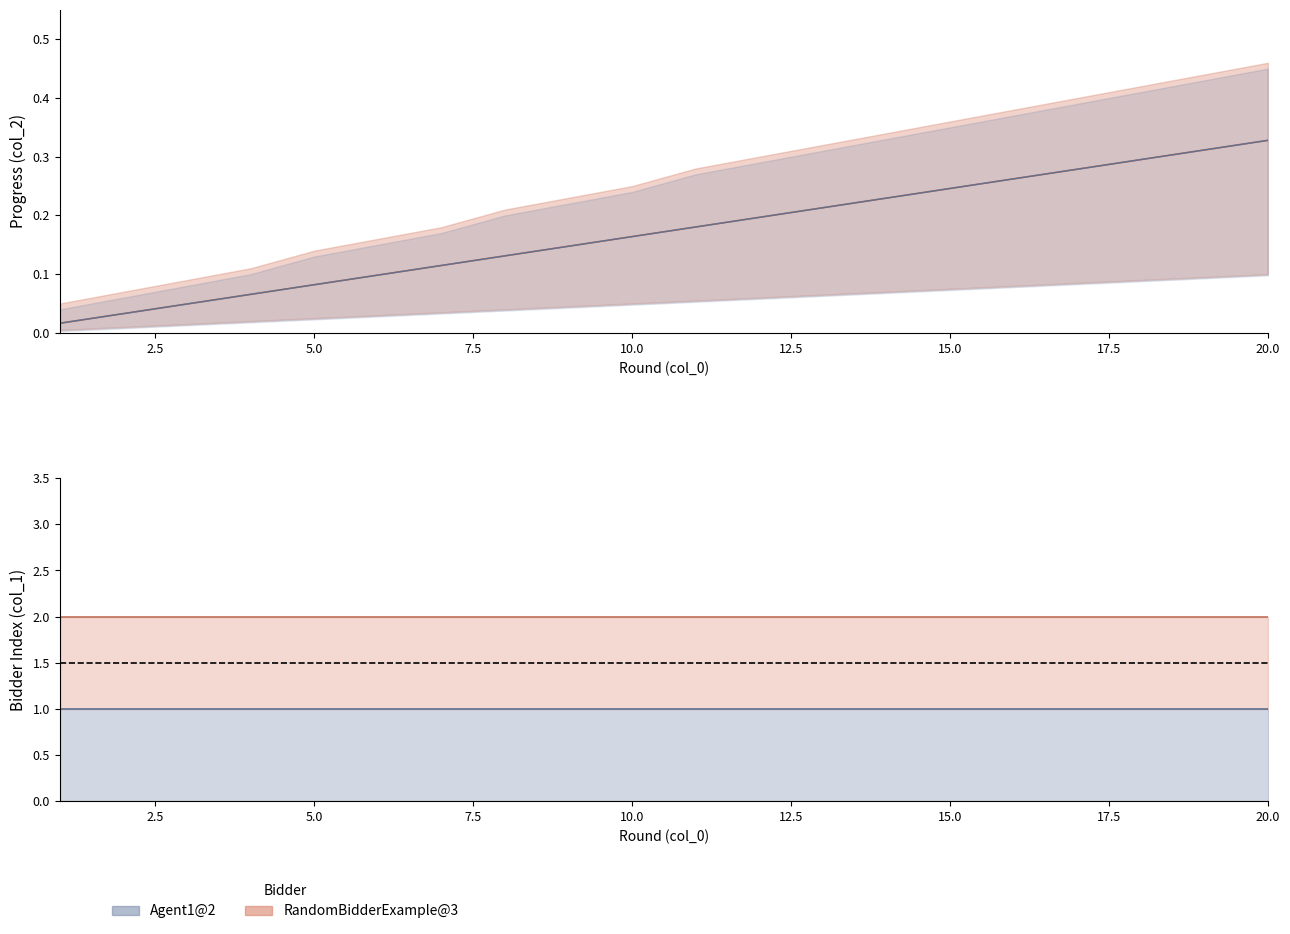

Which series has the largest range (max minus min)?

Agent1@2